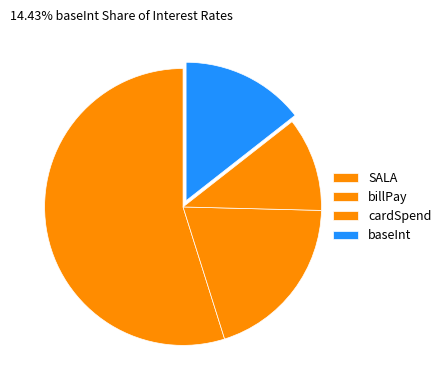

What is the majority slice?

SALA